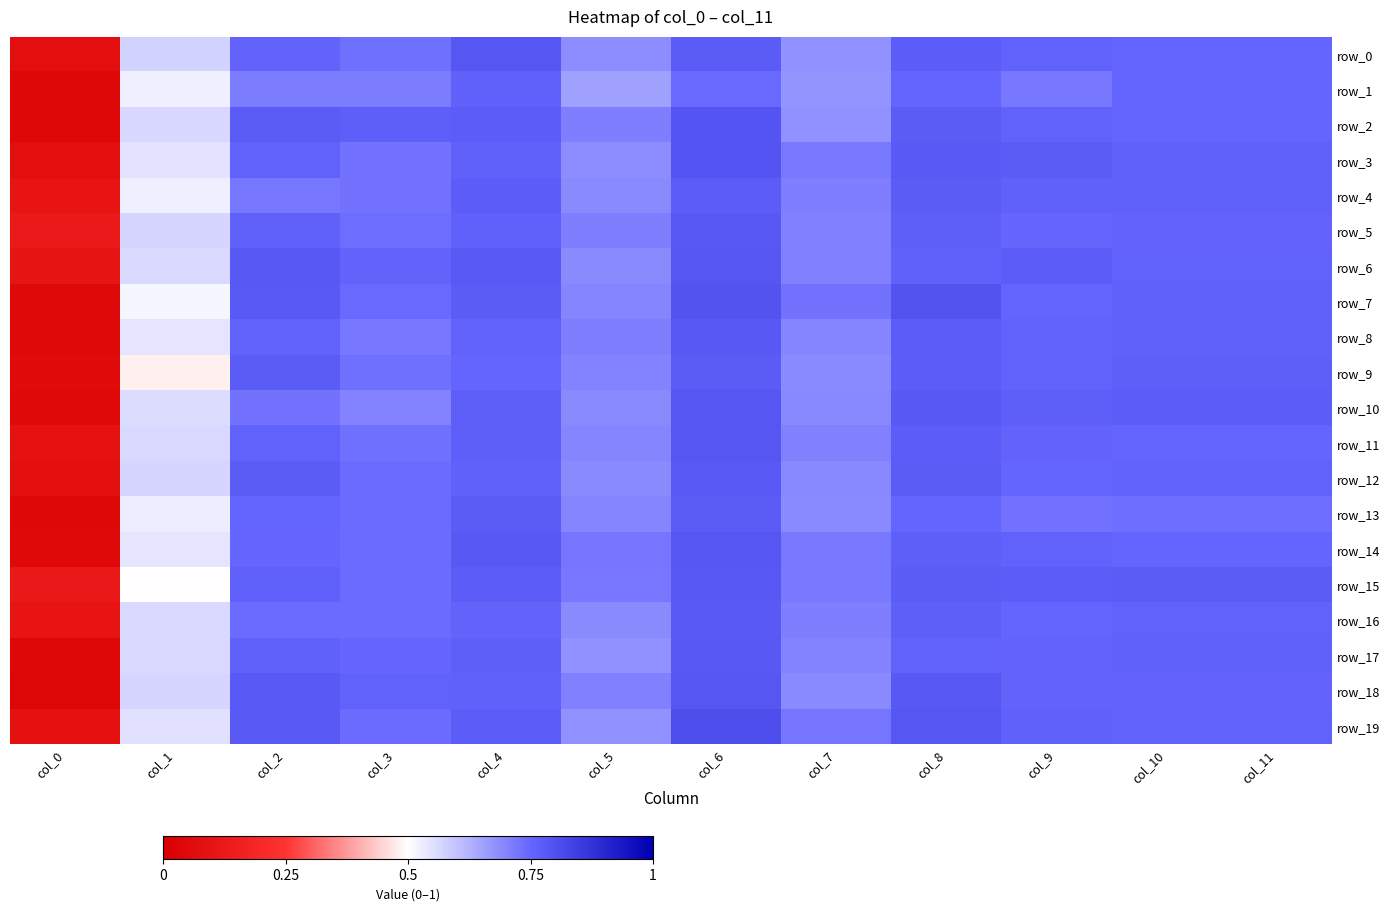

Count the row_4 values in the range 0 to 1.

12